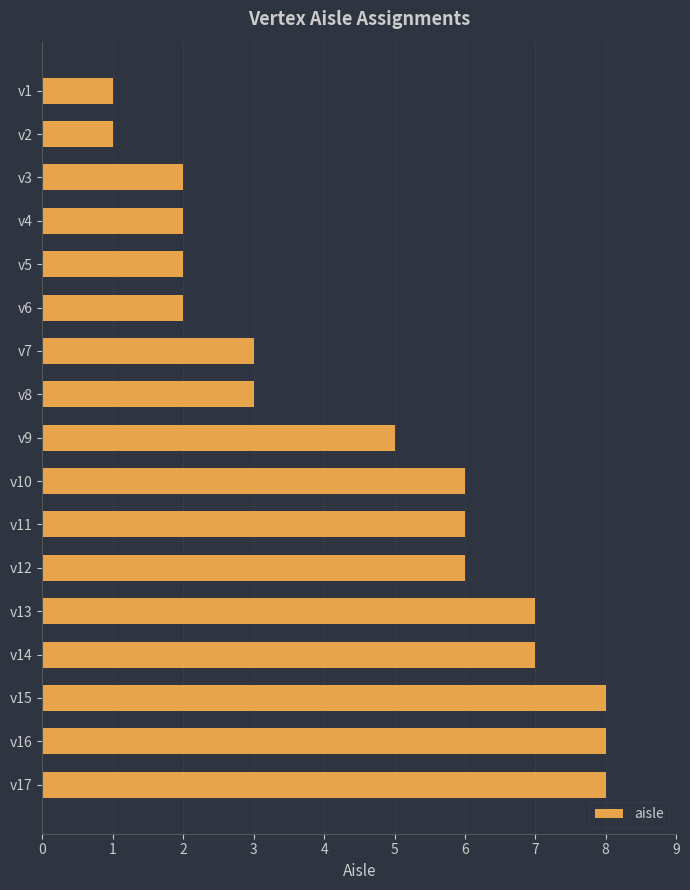

True or false: the data shows 6 at v10.

True